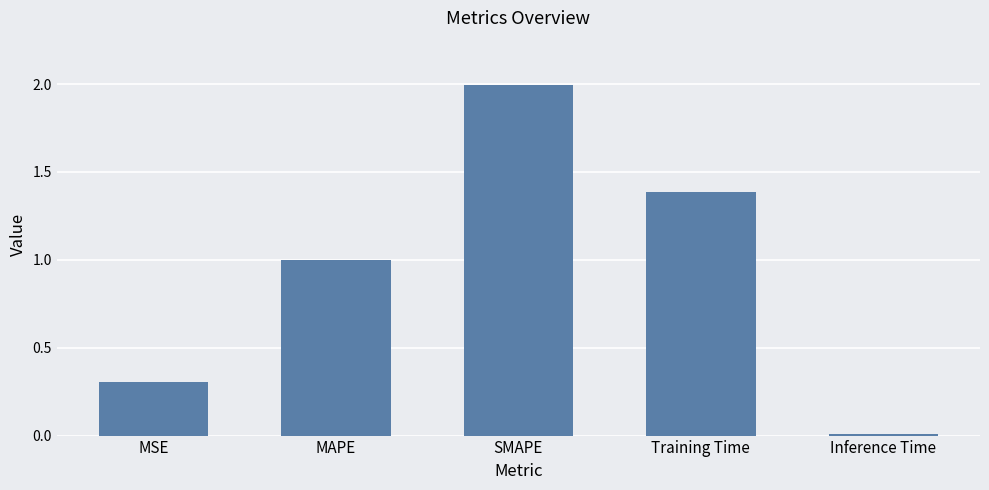

What is the change in value from MSE to Inference Time?

-0.3